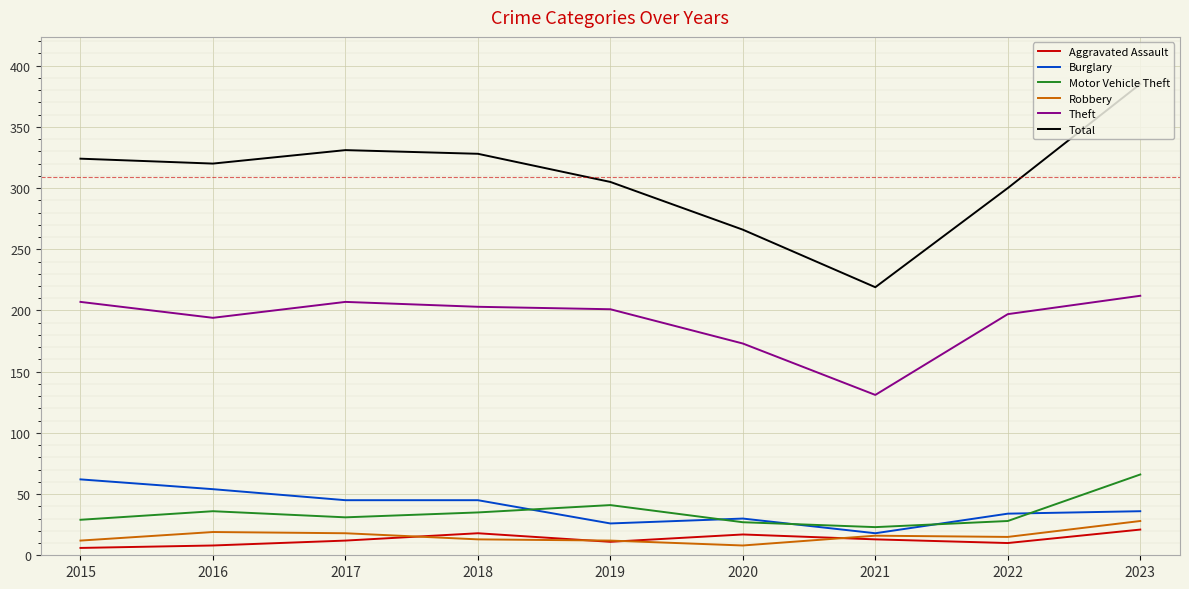

Which series changed the most between 2018 and 2022?

Total